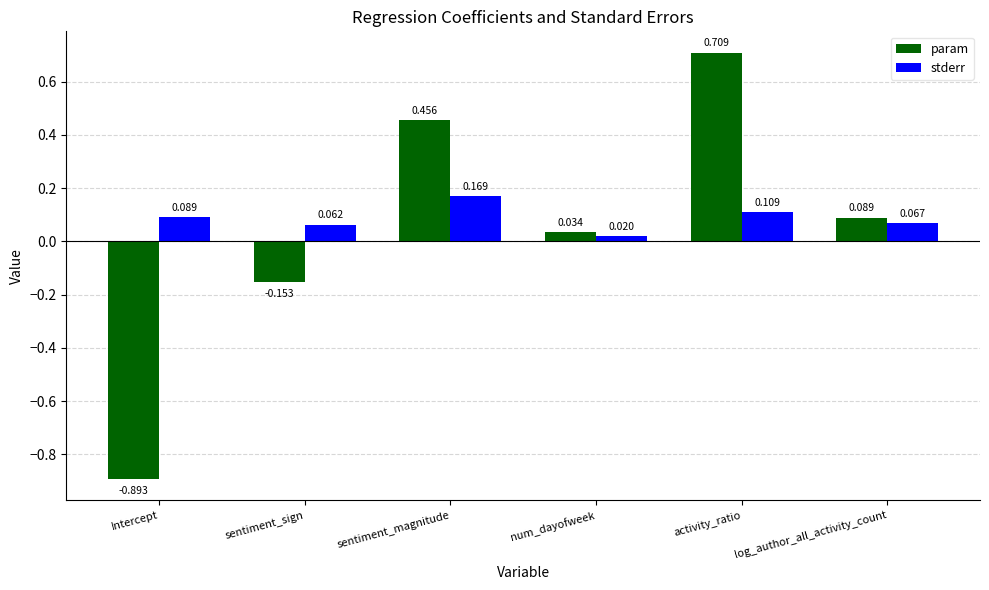

Which label corresponds to the smallest value in the chart?

Intercept